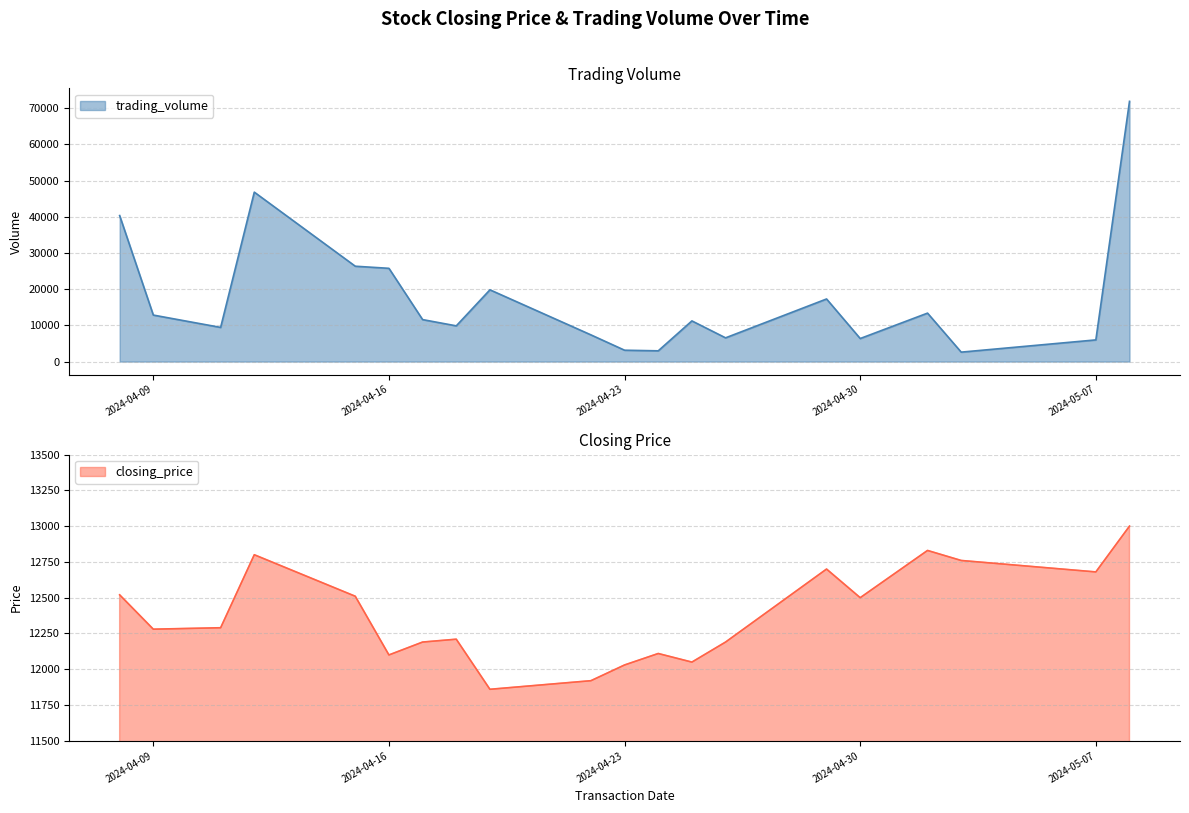

Is the value of trading_volume at 2024-04-11 greater than the value of closing_price at 2024-04-19?

No